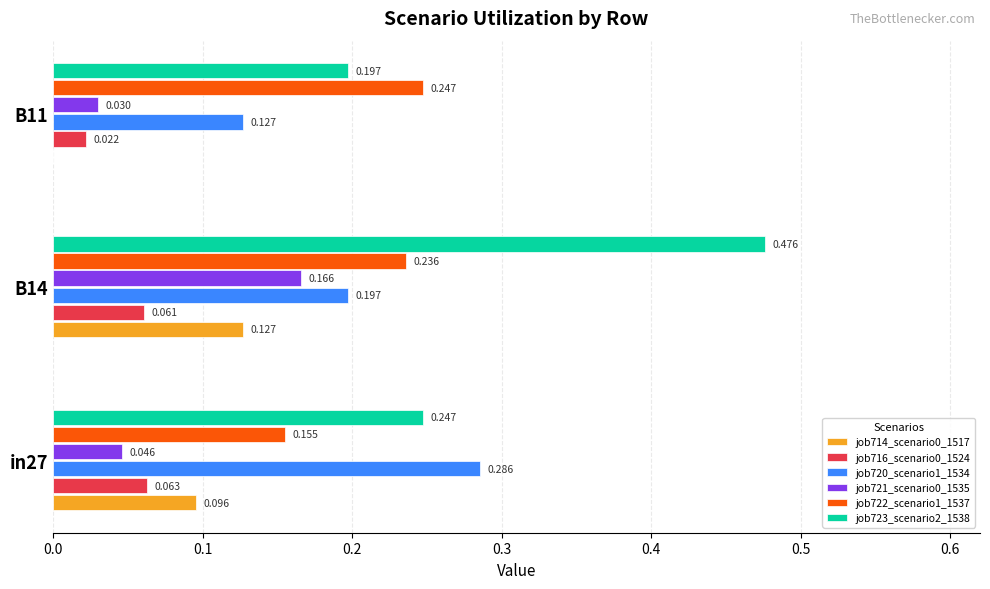

Is the value of job721_scenario0_1535 at B11 greater than the value of job716_scenario0_1524 at B11?

Yes